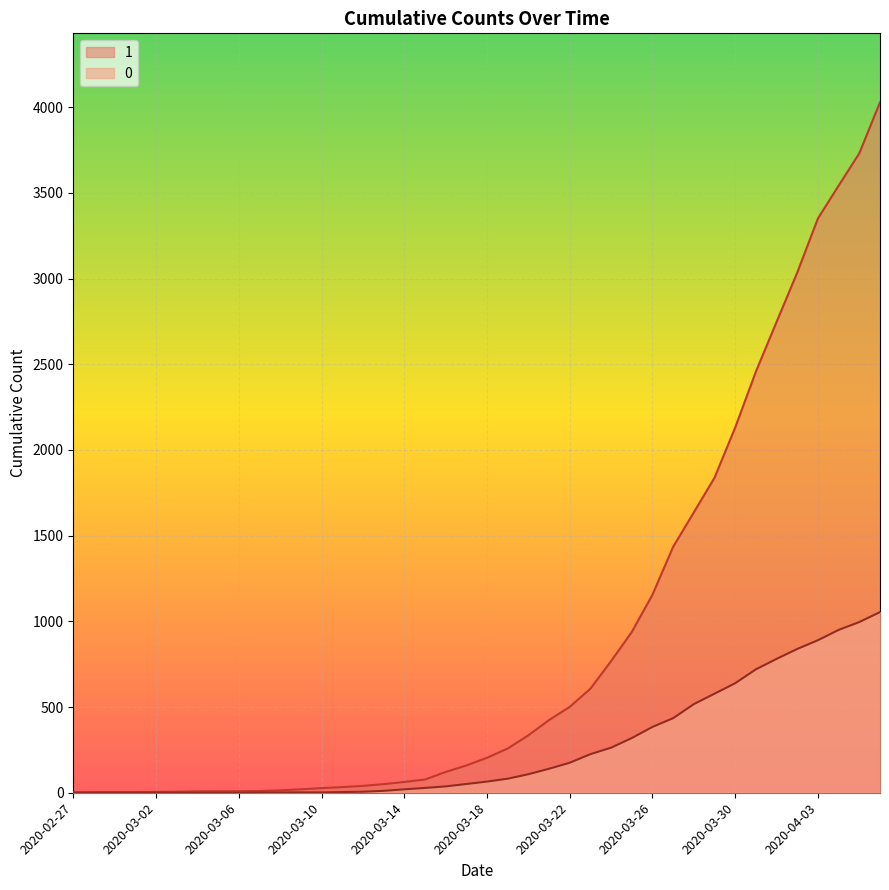

At how many categories does at least one series exceed 4003?

1